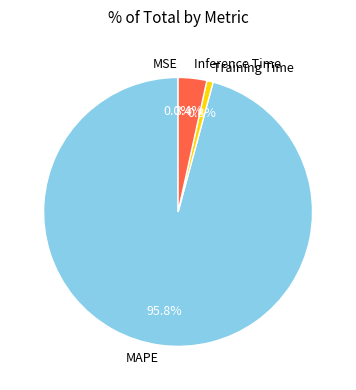

Is MAPE the majority of the pie?

Yes